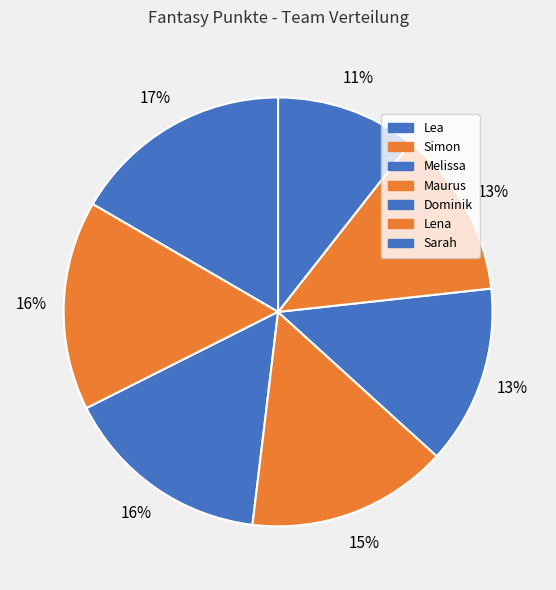

Does any single category account for the majority?

No